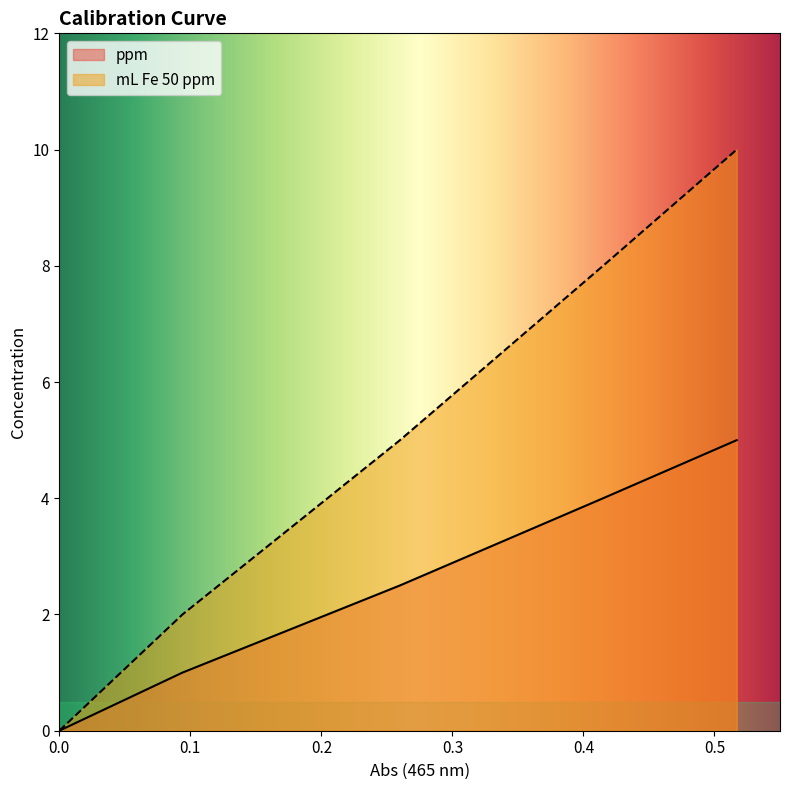

What is the sum of all mL Fe 50 ppm values?

26.0